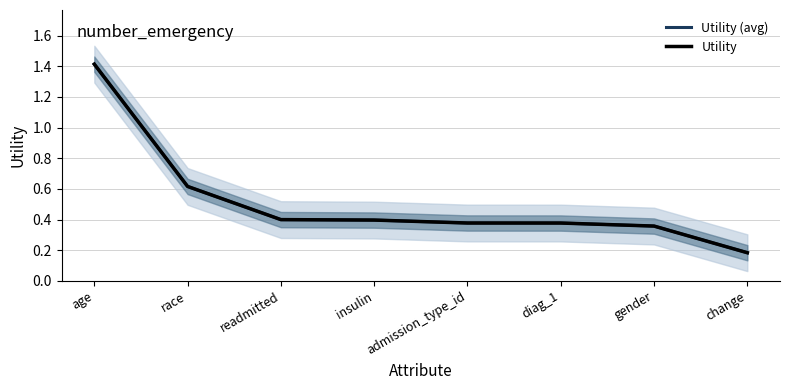

Reading right to left, list all the values displayed in this chart.

Utility (avg): 0.2	0.4	0.4	0.4	0.4	0.4	0.6	1.4
Utility: 0.2	0.4	0.4	0.4	0.4	0.4	0.6	1.4